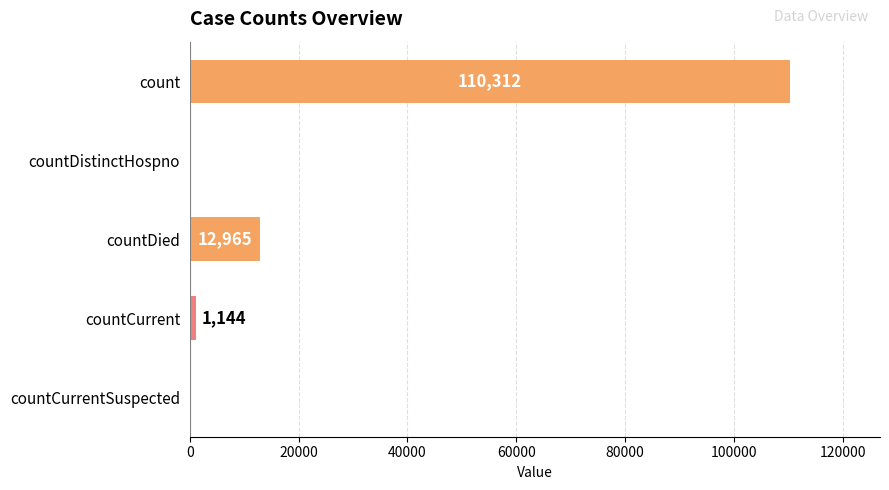

Where is the data nearest to the value 55156?

countDied